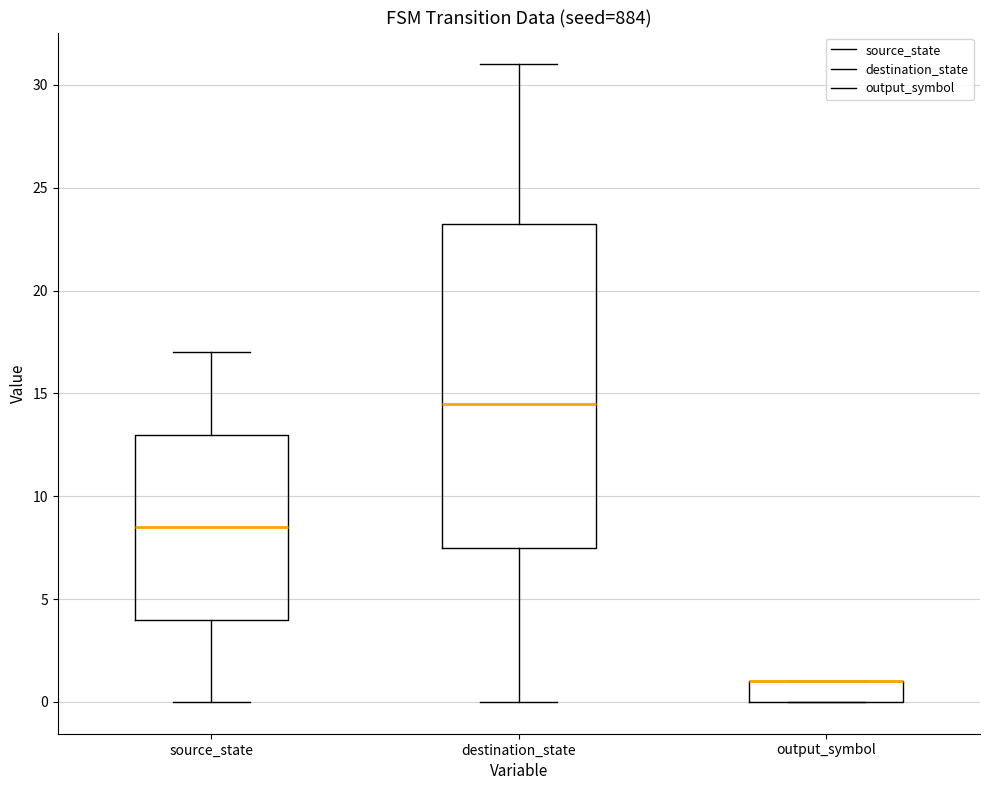

Reading left to right, read every box against the y-axis: the position of its median line, the range the box covers, and the ends of its whiskers. The values are not printed on the chart, so give them approximately, as read against the axis.

source_state: median 8.5, box 4.0 to 13.0, whiskers 0.0 to 17.0
destination_state: median 14.5, box 7.5 to 23.5, whiskers 0.0 to 31.0
output_symbol: median 1.0 (drawn on the box's upper edge), box 0.0 to 1.0, whiskers 0.0 to 1.0